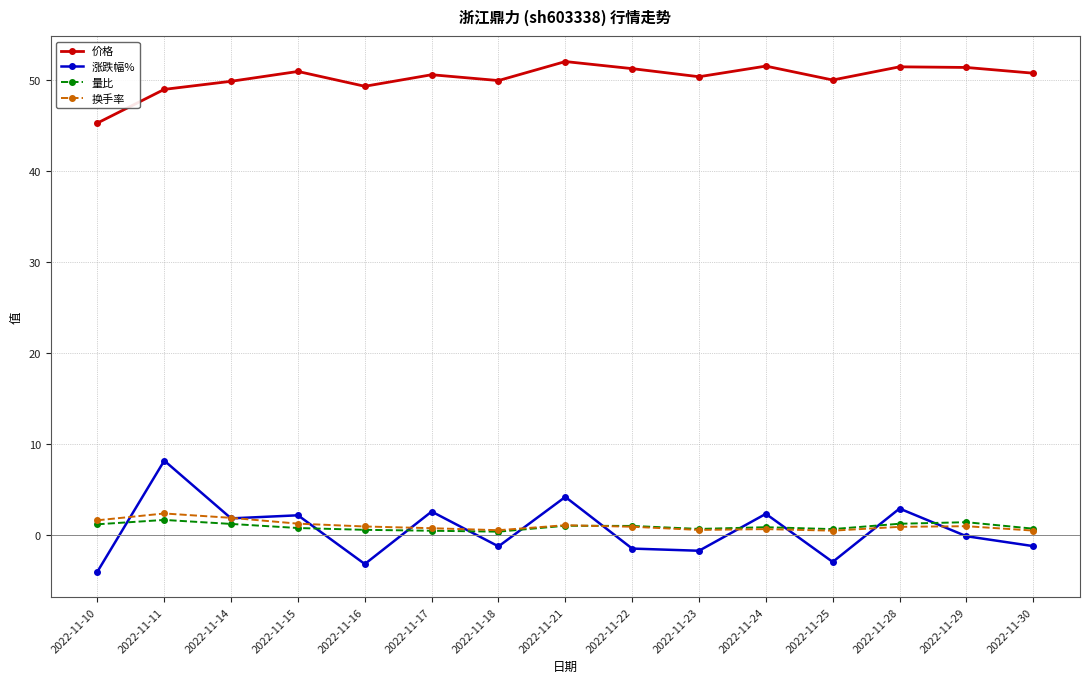

Is it true that 价格 equals 52.1 at 2022-11-21?

True